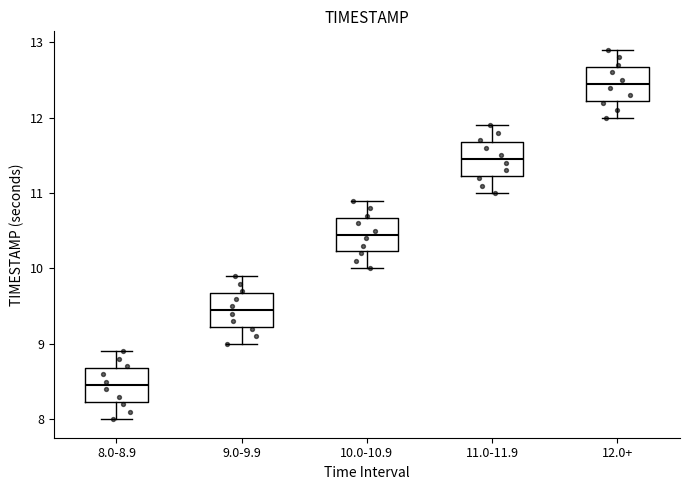

Which box's median line is the highest?

12.0+